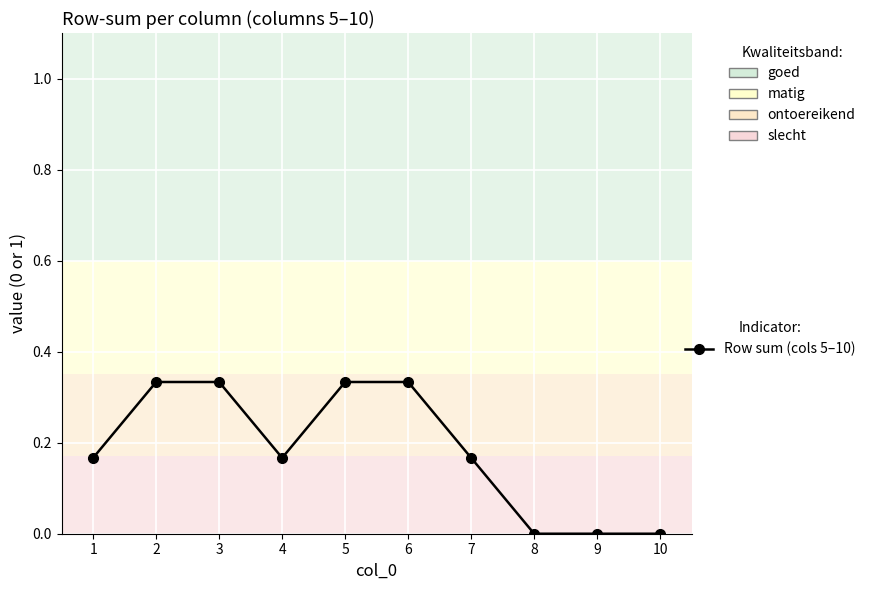

True or false: the data shows 0.0 at 9.

True